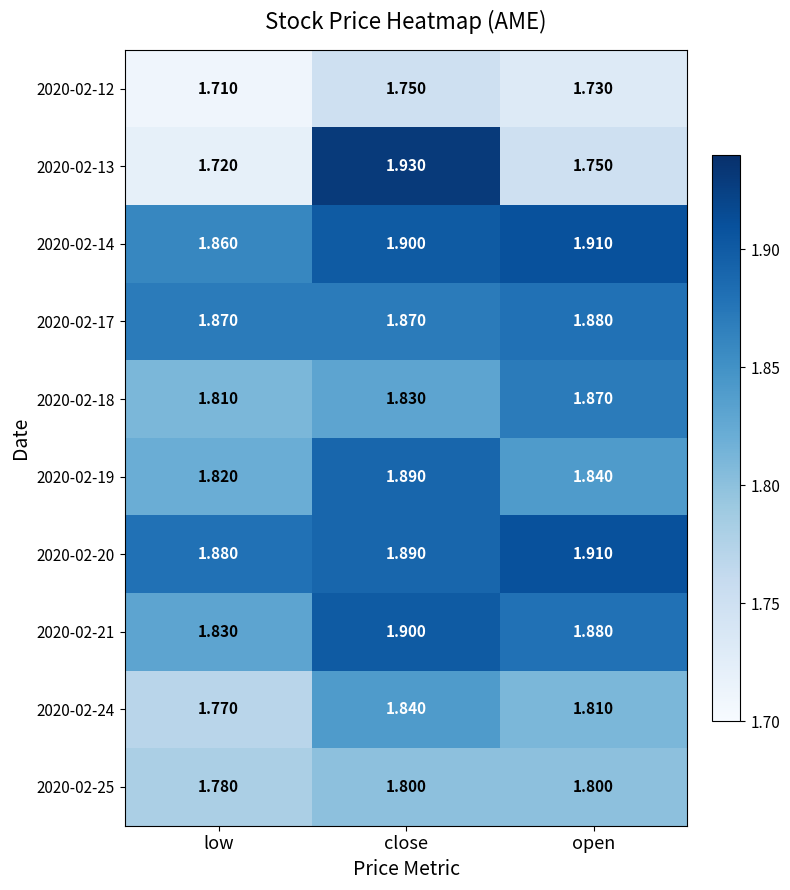

Where is 2020-02-21 nearest to the value 1?

low